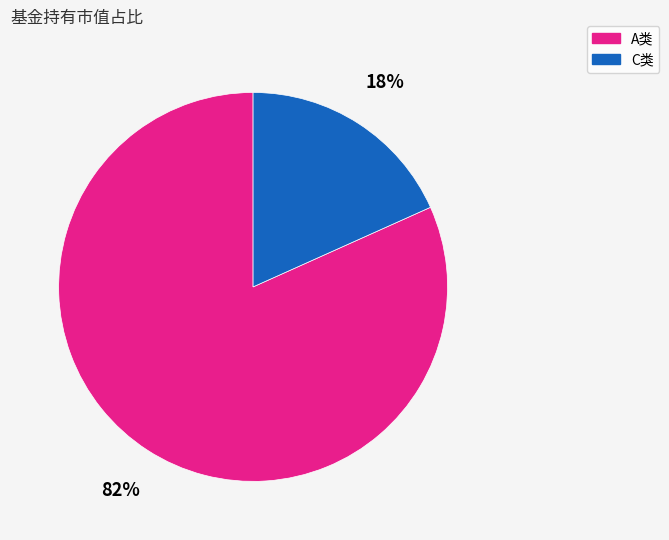

To the nearest percent, what is the average slice percentage?

50%